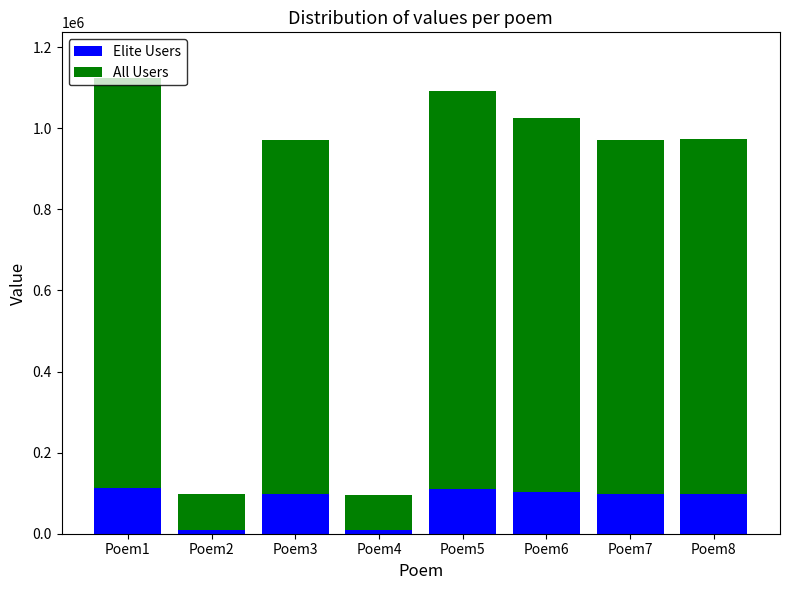

What is the difference between the second highest and second lowest values in the Elite Users series?

99518